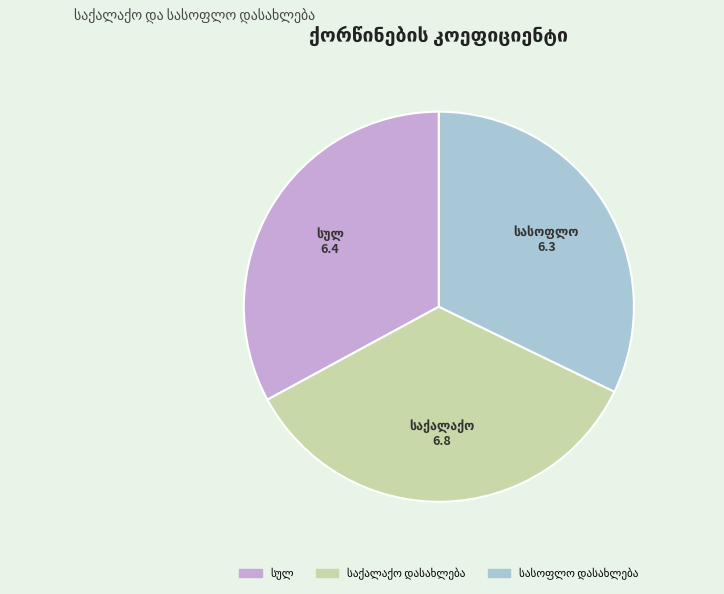

Is there a majority slice in this chart?

No